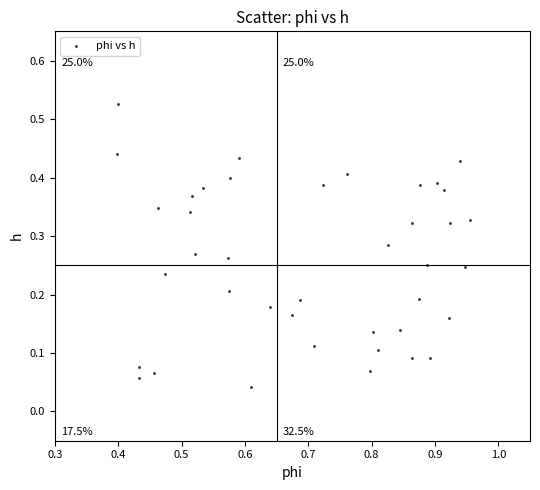

What is the range of X values (max minus min)?

0.6